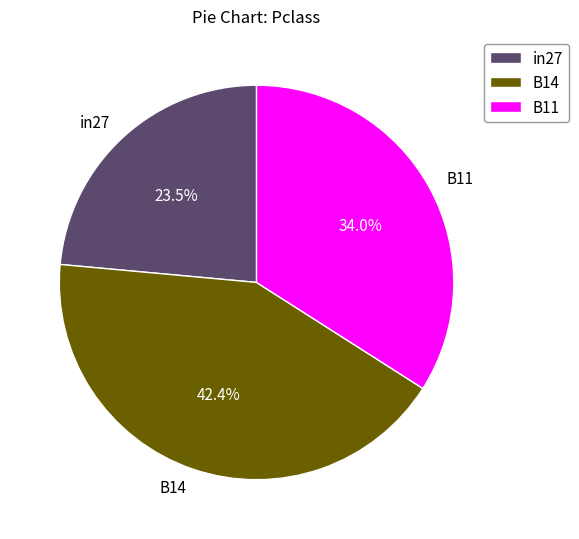

To the nearest percent, what portion does B14 represent?

42%